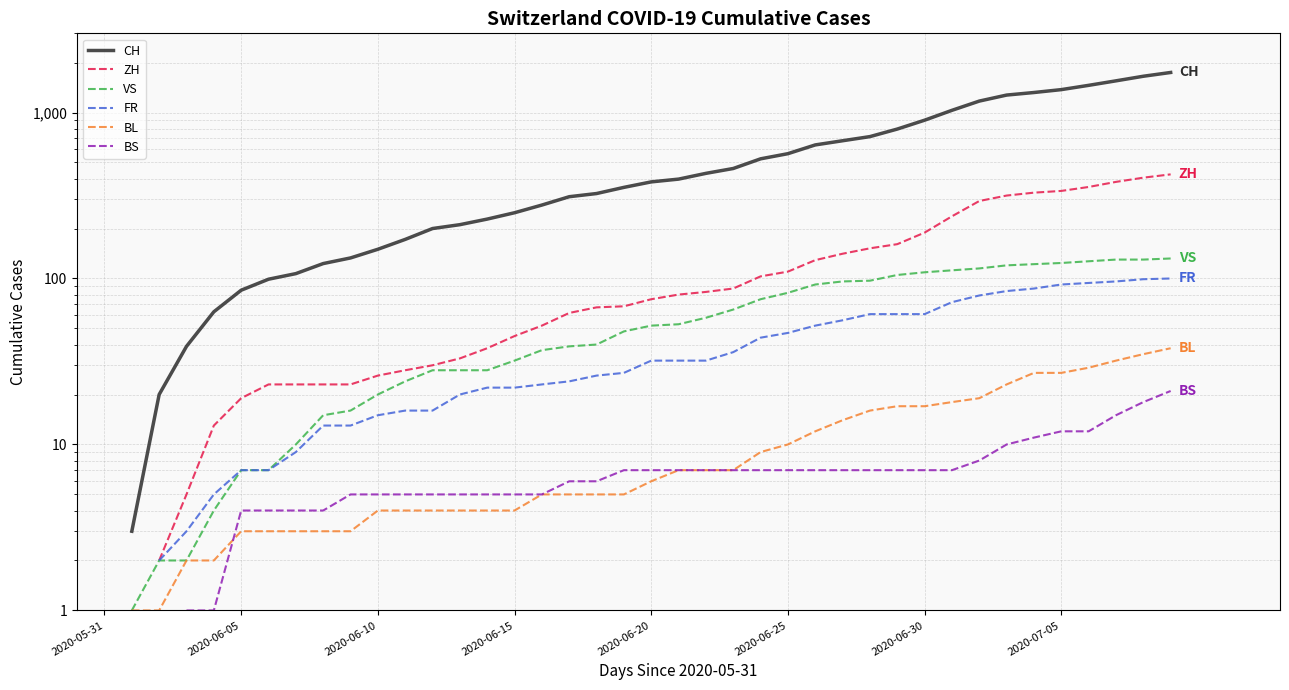

True or false: CH and VS intersect in this chart.

False